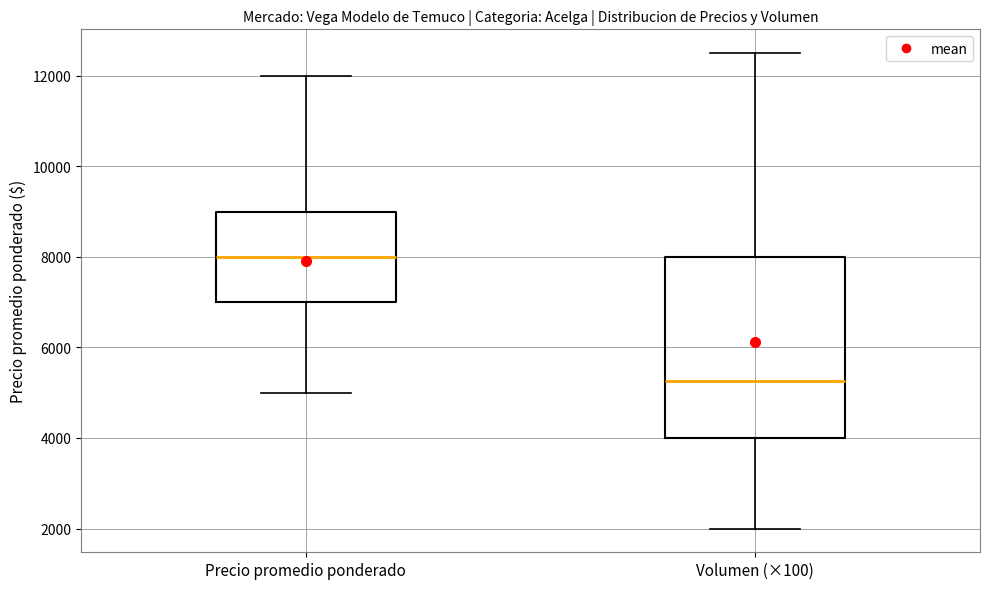

Which box's median line is the lowest?

Volumen (×100)